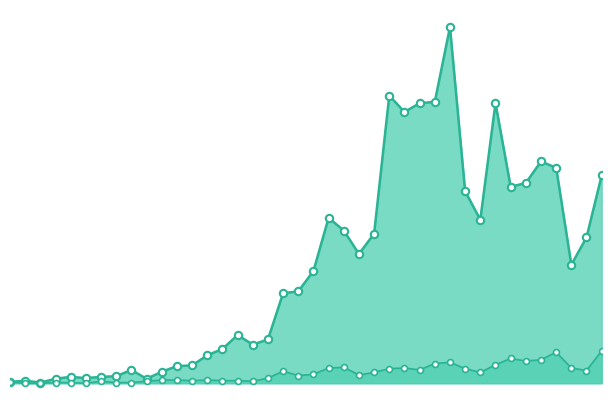

Which series contains the lowest Y value?

1